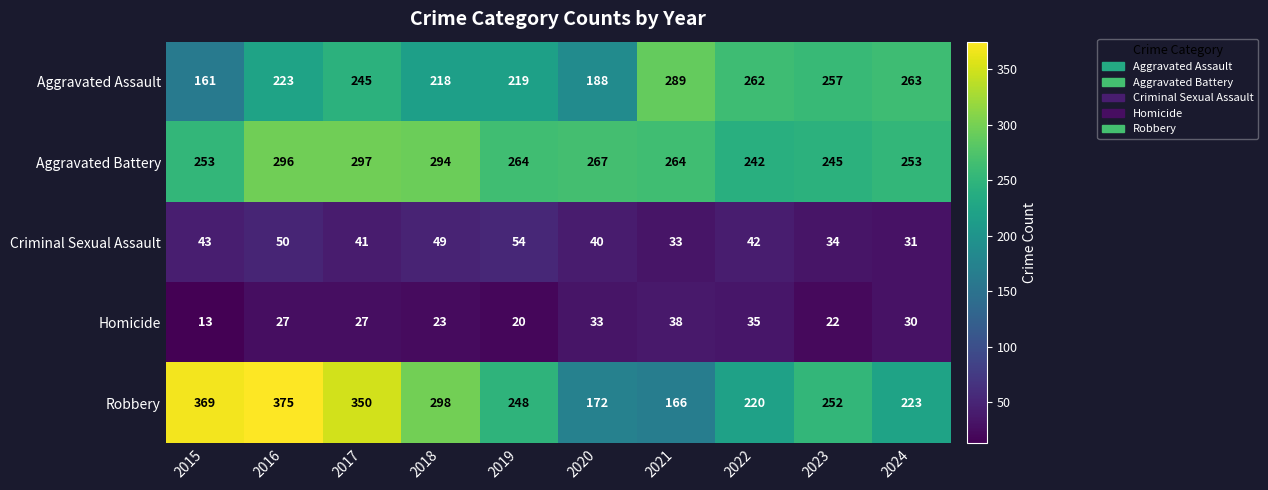

List the labels in order of Robbery value, largest first.

2016, 2015, 2017, 2018, 2023, 2019, 2024, 2022, 2020, 2021